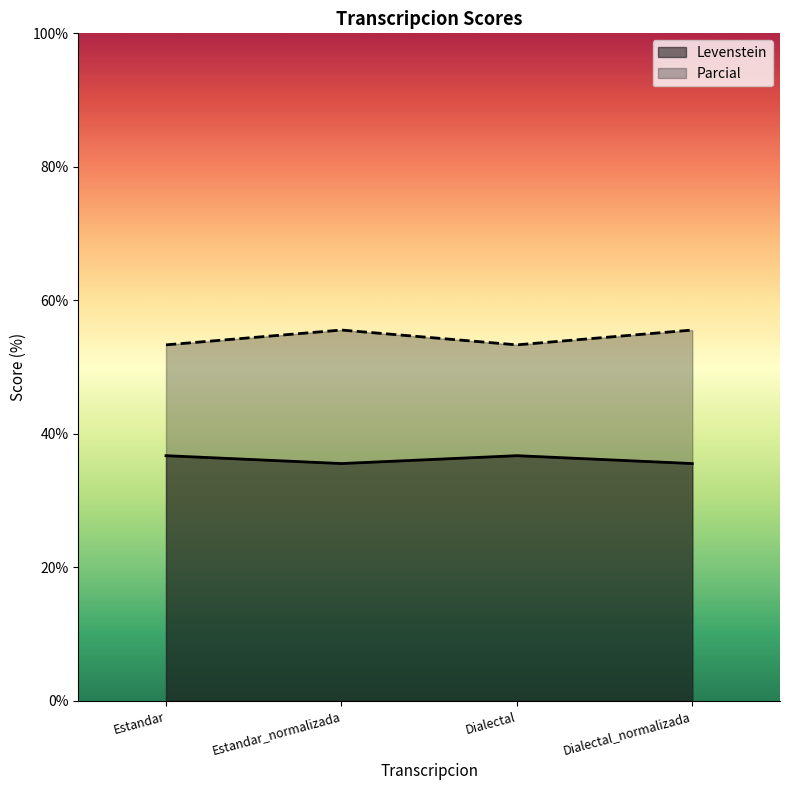

What is the difference between the Parcial values at Dialectal and Estandar_normalizada?

2.2